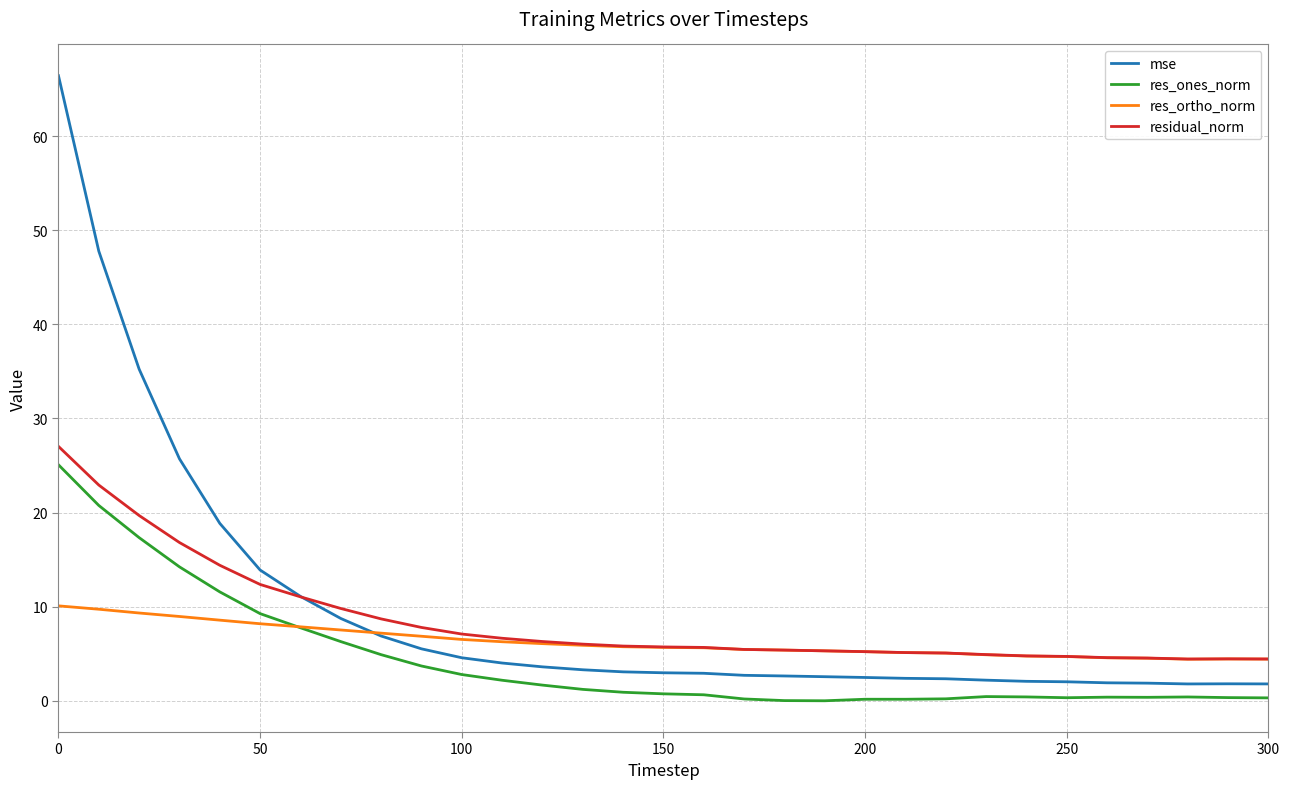

Rank the series by their average value, from lowest to highest.

res_ones_norm, res_ortho_norm, residual_norm, mse